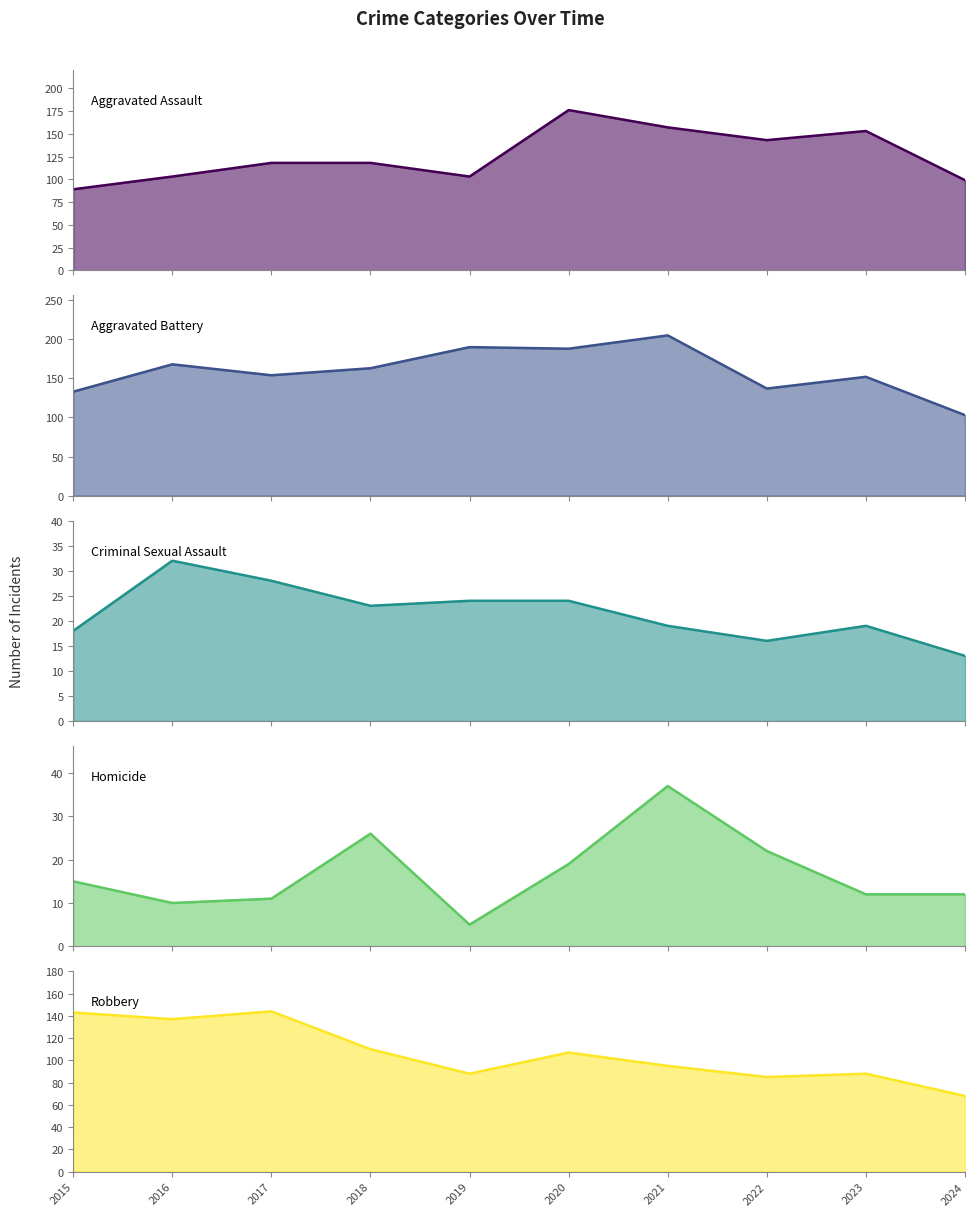

Does the chart display data point markers on the line(s)?

No